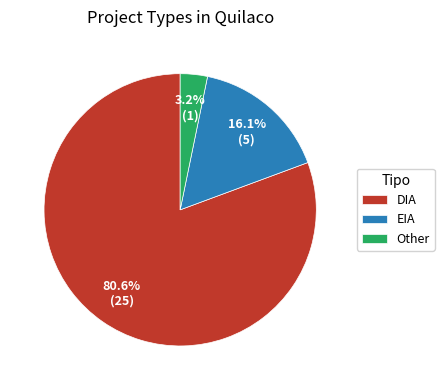

True or false: Other accounts for 10% of the total.

False